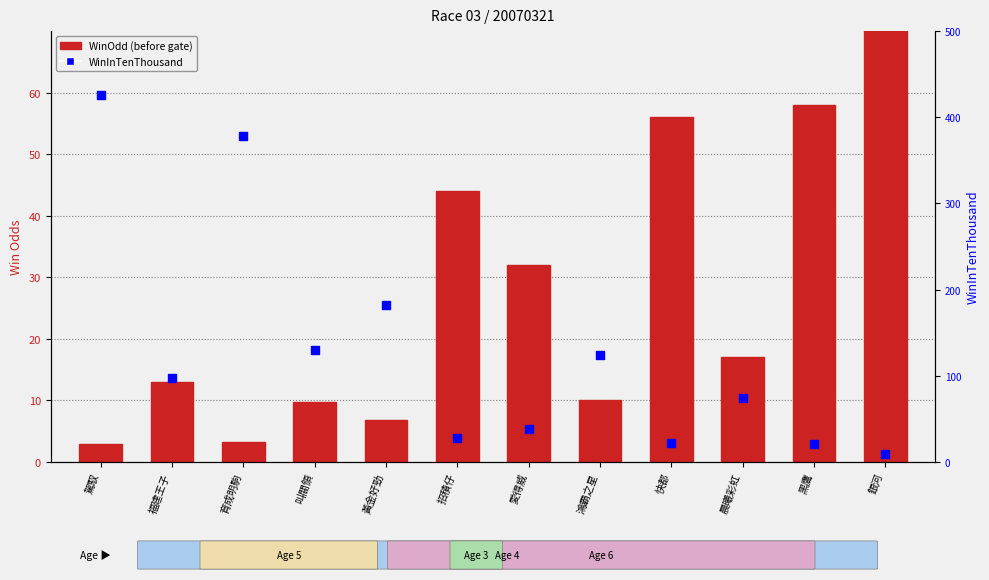

Which series has the widest spread of Y values?

WinInTenThousand